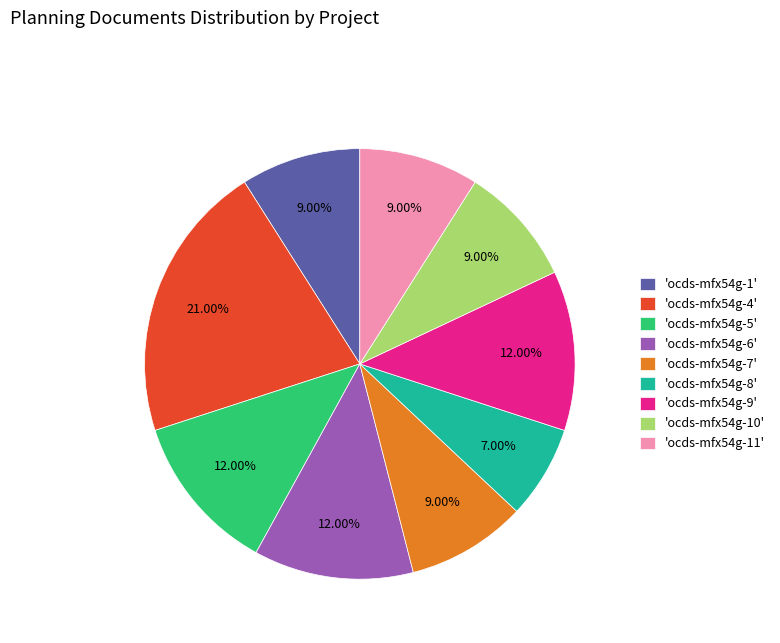

Does 'ocds-mfx54g-7' account for over 50% of the chart?

No